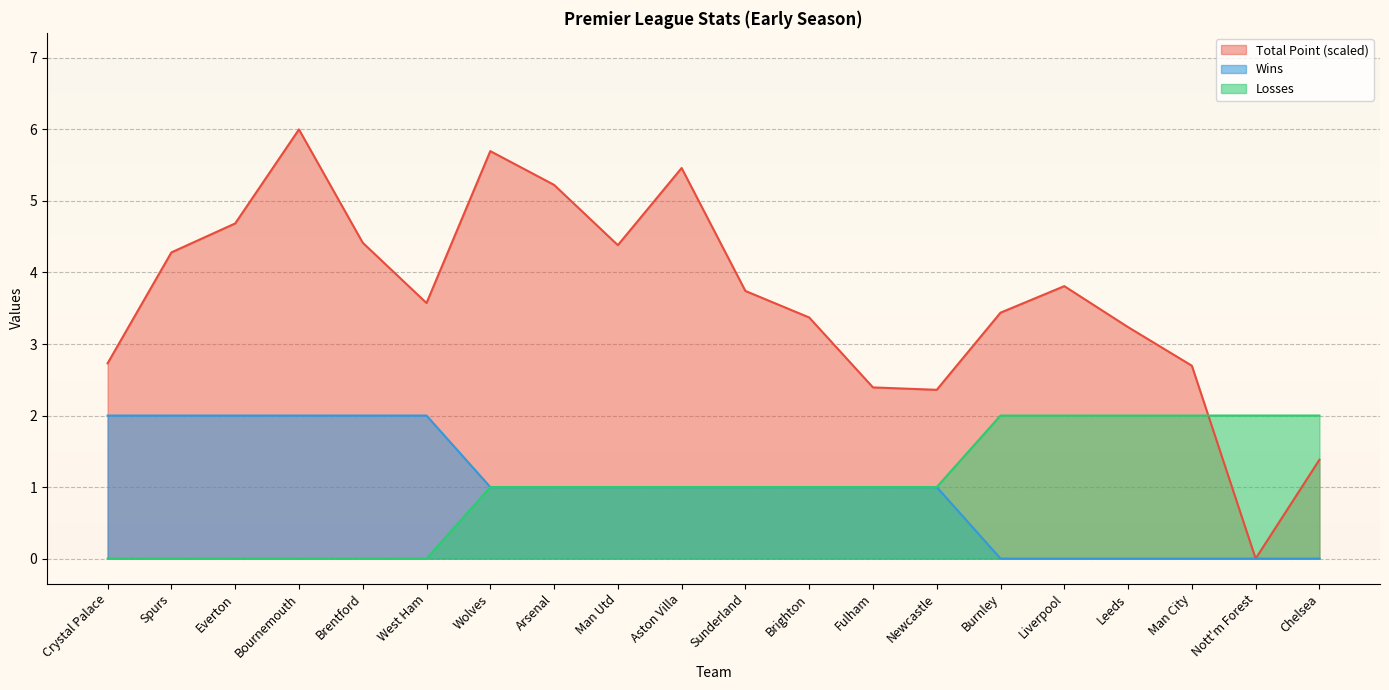

Which series has the largest total across all categories?

Total Point (scaled)